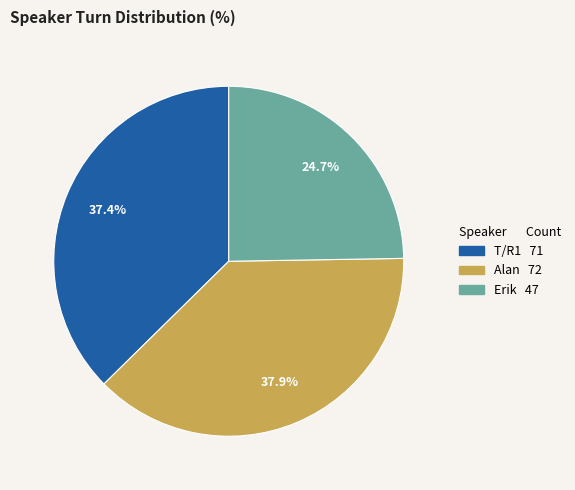

Is the sum of T/R1 and Alan greater than half?

Yes